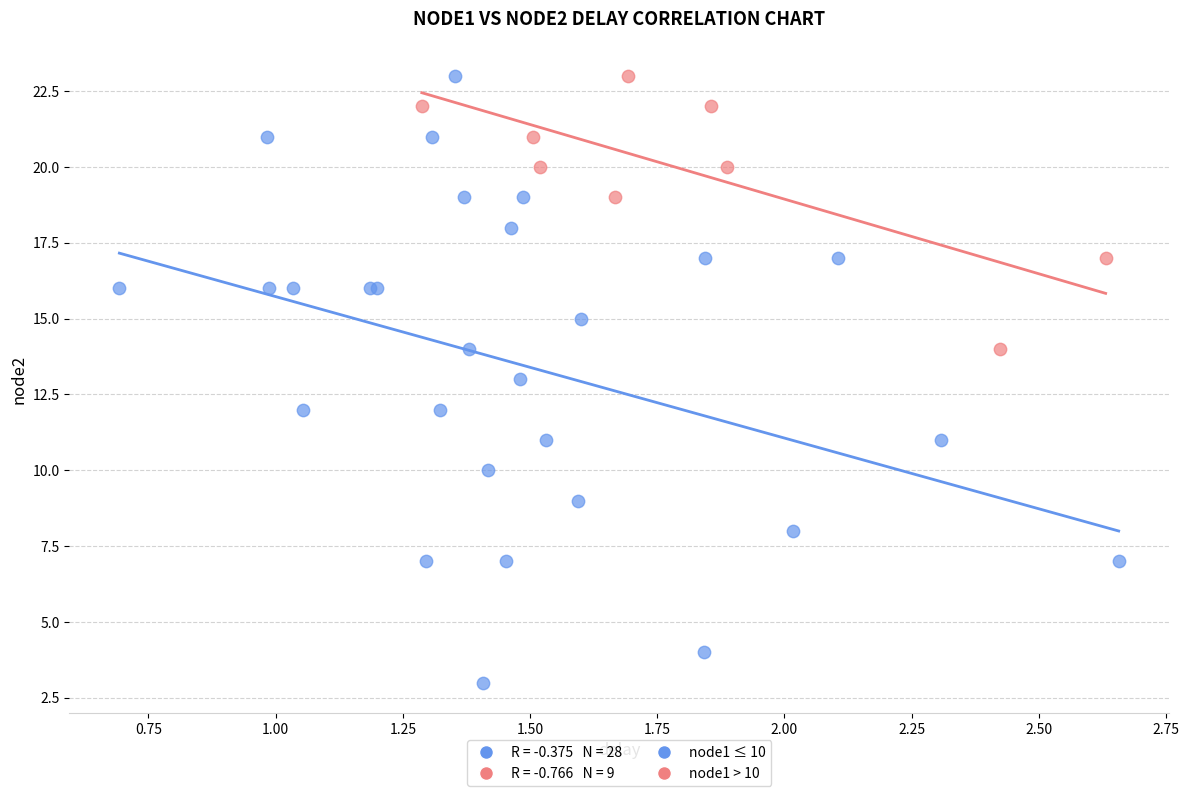

Which series contains the lowest Y value?

node1 ≤ 10